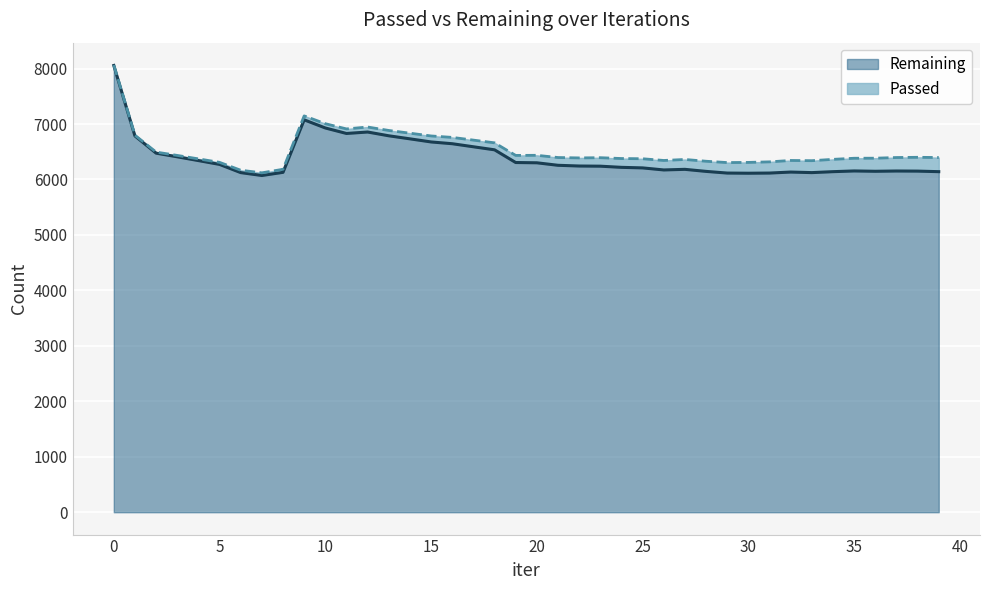

How many values are below 6243?

20